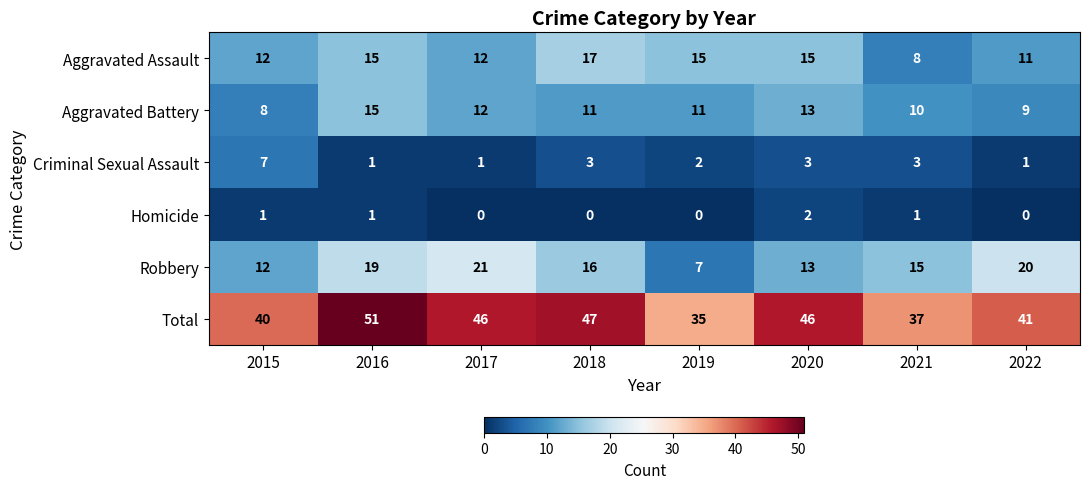

Which series has the widest spread of values?

Total